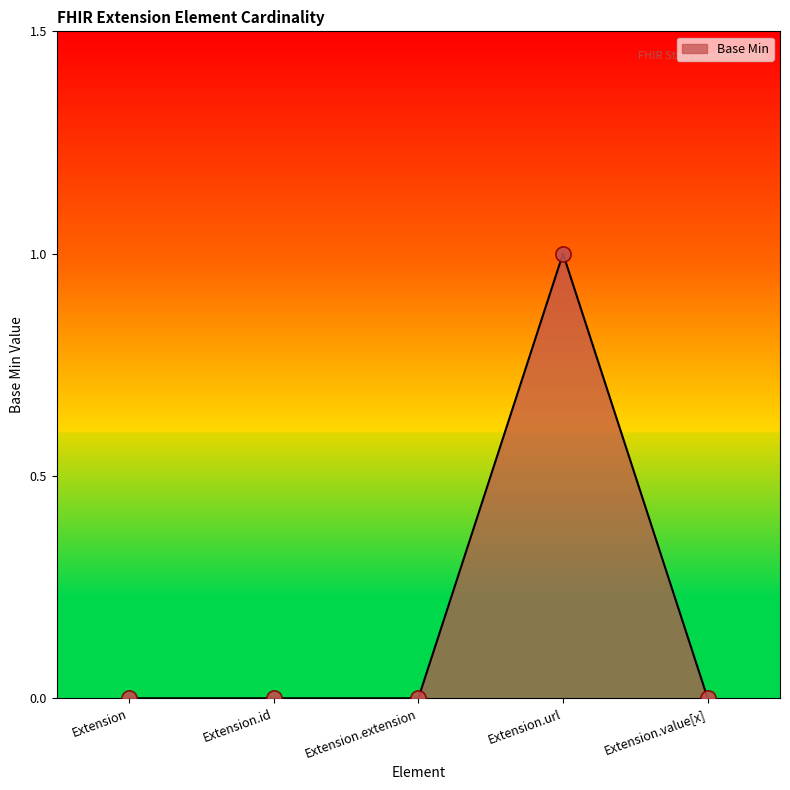

Which label corresponds to the largest value in the chart?

Extension.url